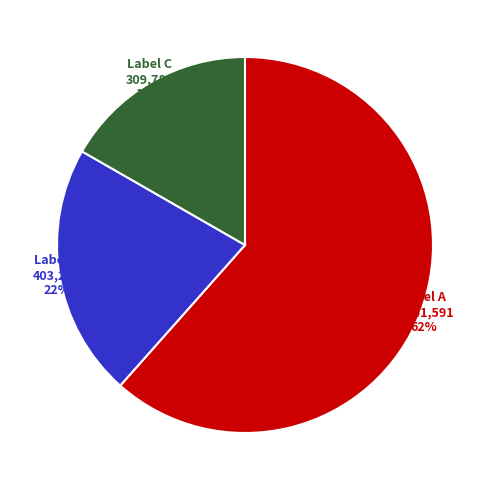

How many slices are in this pie chart?

3